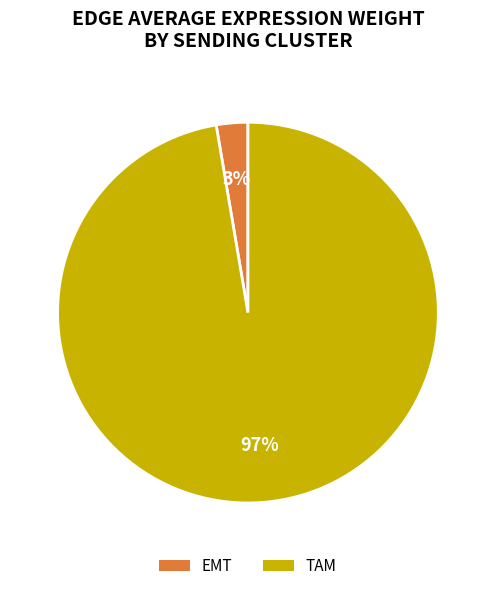

Does any single category account for the majority?

Yes